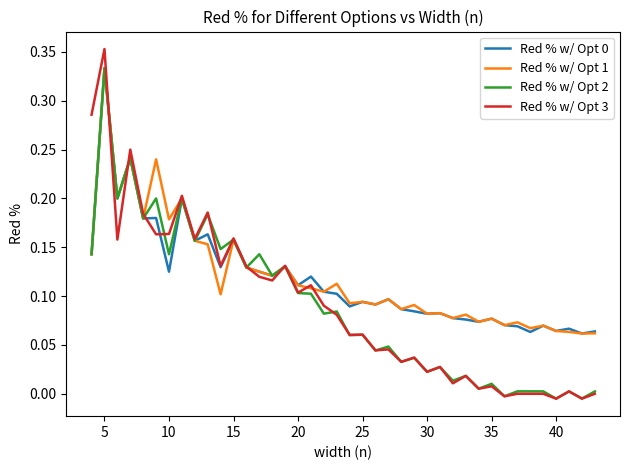

Which series has the largest range (max minus min)?

Red % w/ Opt 3